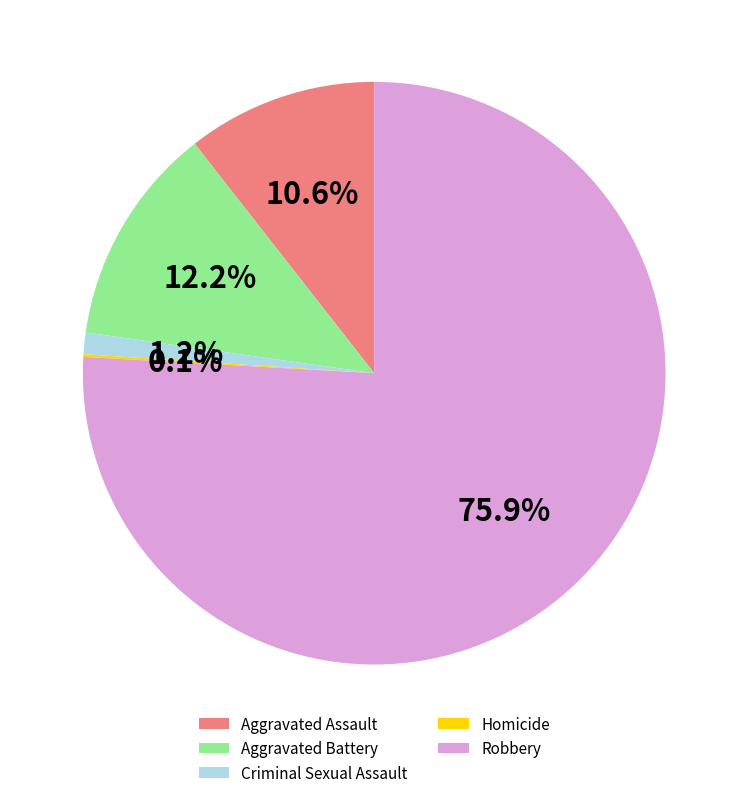

What percentage do Aggravated Battery and Robbery together represent?

88.1%